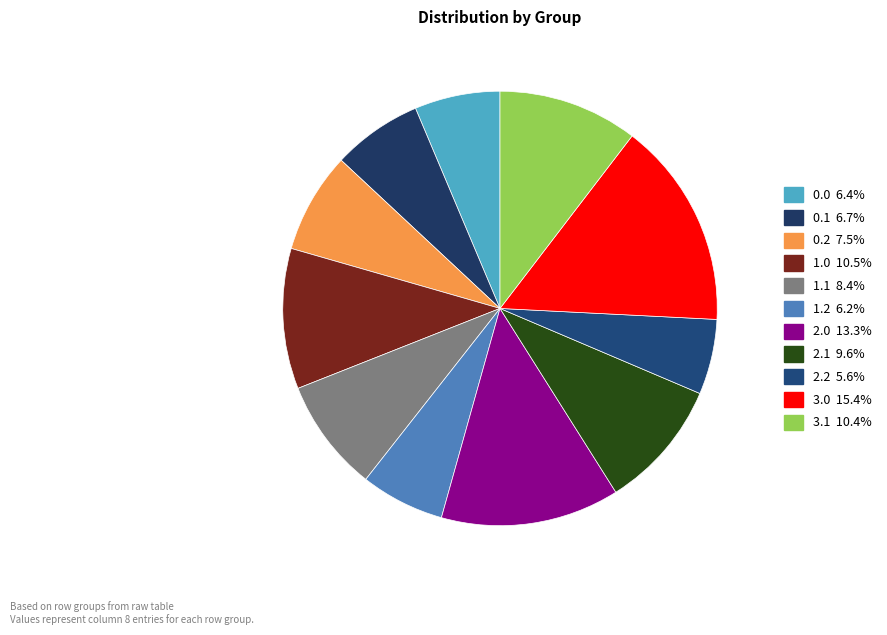

To the nearest percent, what is the difference between the 2.2 and 1.1 slice percentages?

3%